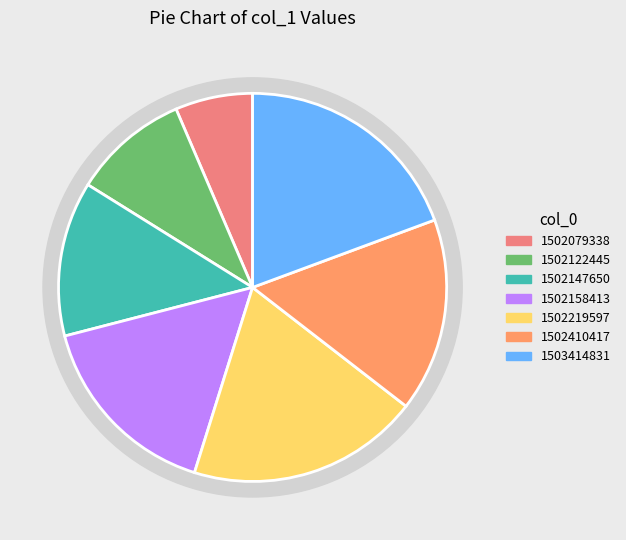

Combined, what portion of the pie is 1503414831 and 1502410417?

35.5%